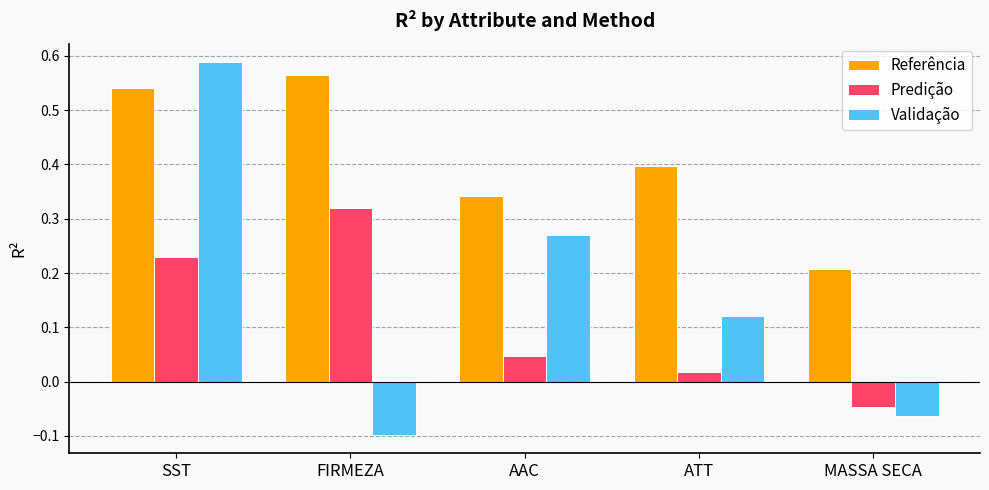

Which category has the lowest value in the Referência series?

MASSA SECA